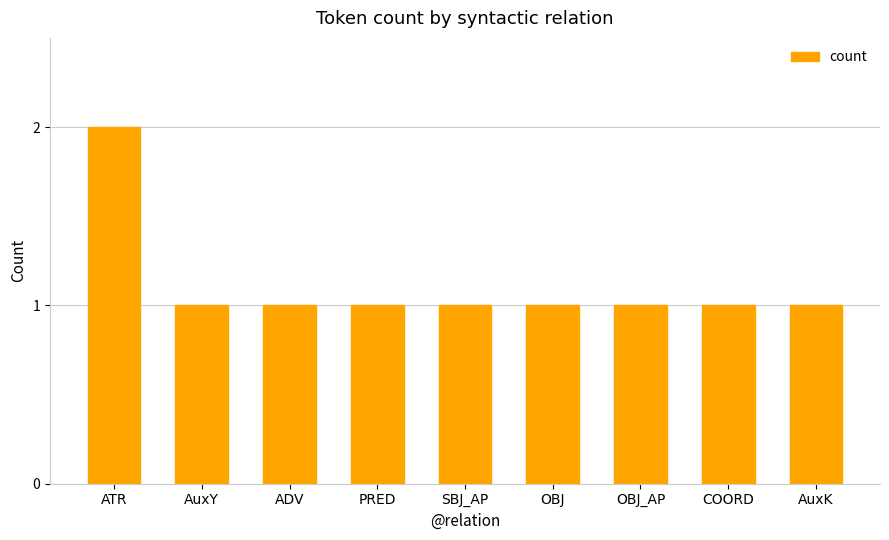

The value at ATR is 2. True or false?

True